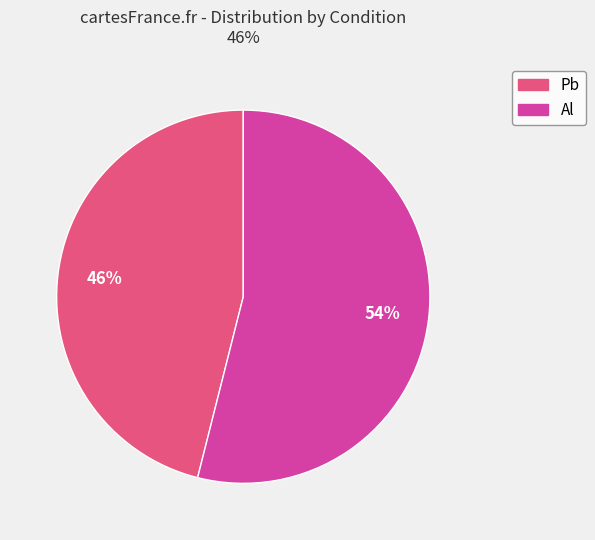

To the nearest percent, what is the difference between the largest and smallest slice percentages?

8%